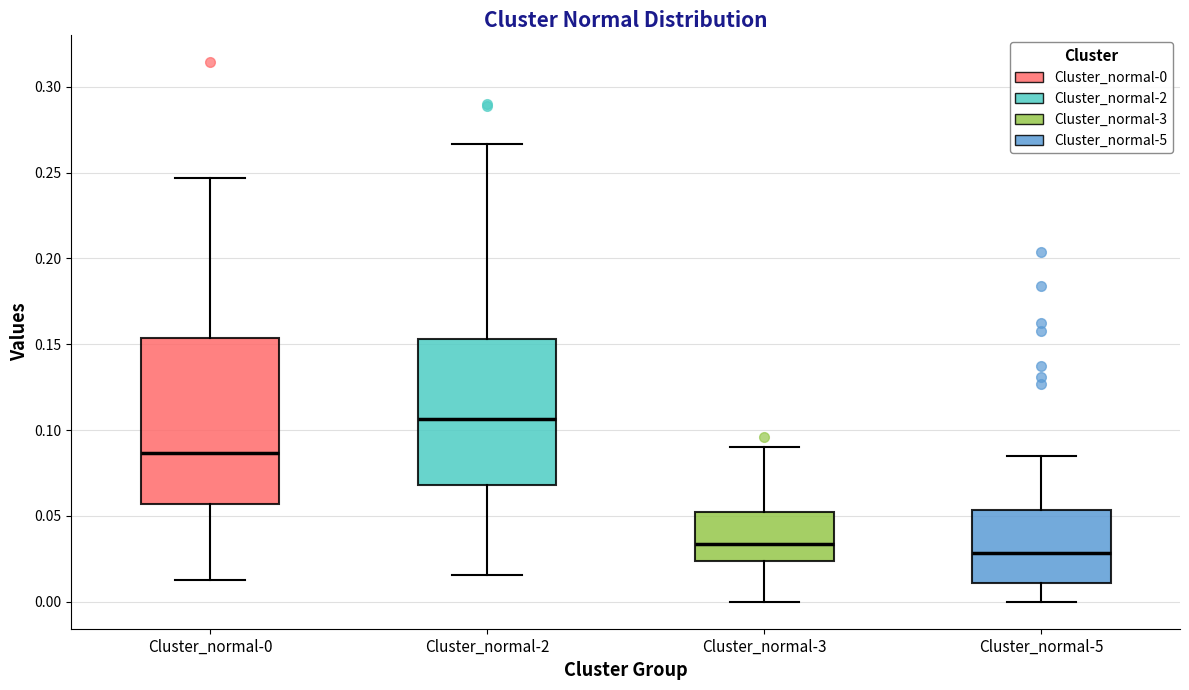

Which box's median line is the highest?

Cluster_normal-2